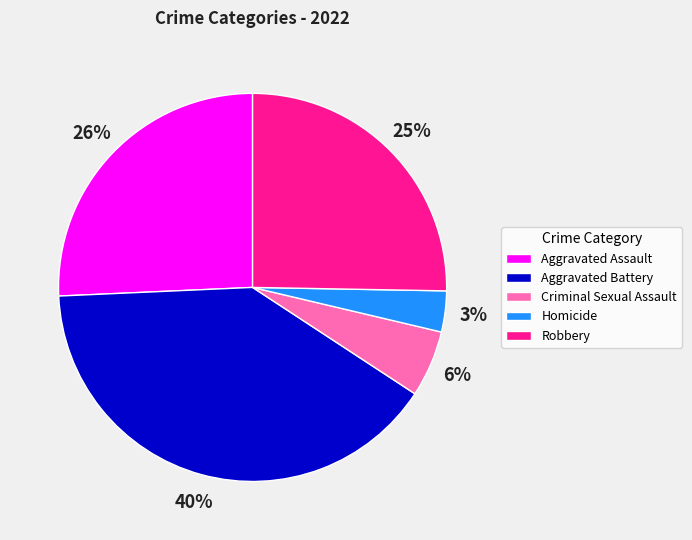

True or false: Robbery accounts for 25% of the total.

True